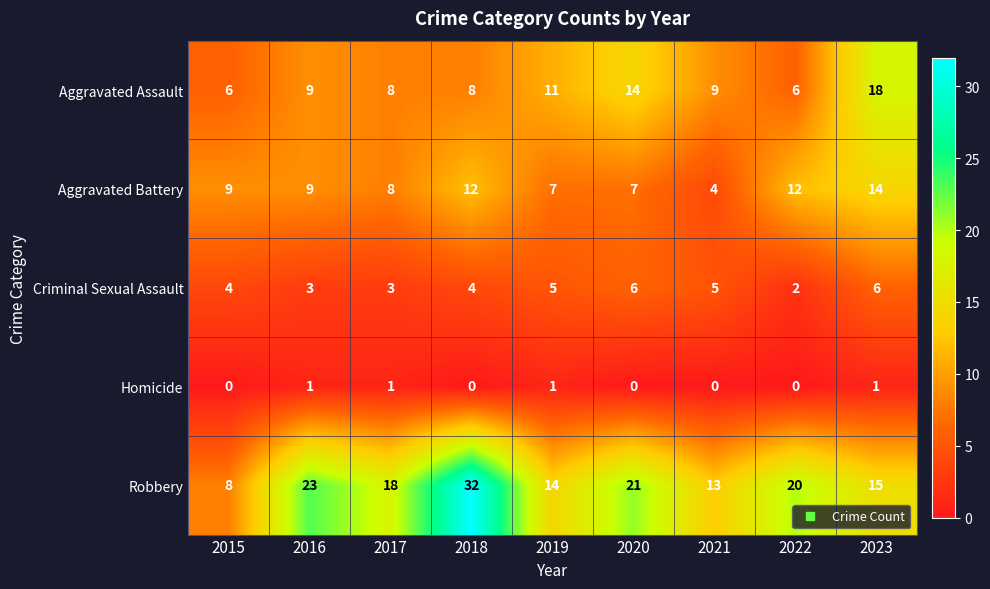

Rank the series by their maximum value, from highest to lowest.

Robbery, Aggravated Assault, Aggravated Battery, Criminal Sexual Assault, Homicide